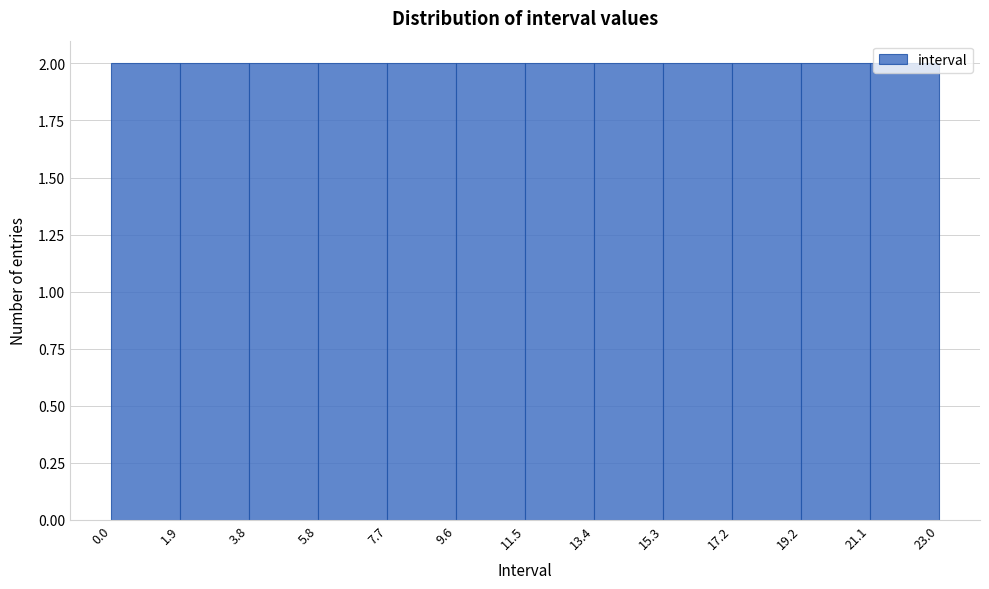

How tall is the bar that spans 17.2 to 19.2 on the x-axis? The values are not printed on the chart, so give them approximately, as read against the axis.

2